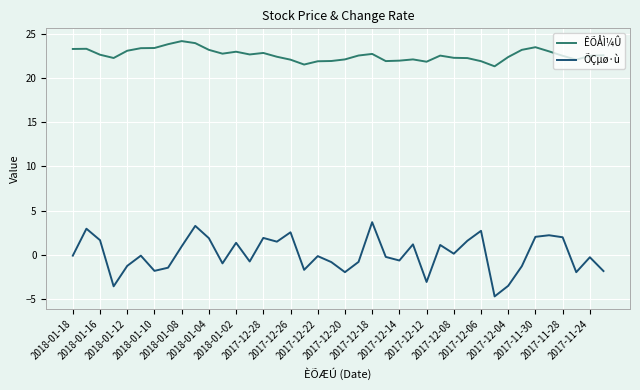

True or false: ÊÕÅÌ¼Û and ÕÇµø·ù cross at least once.

False